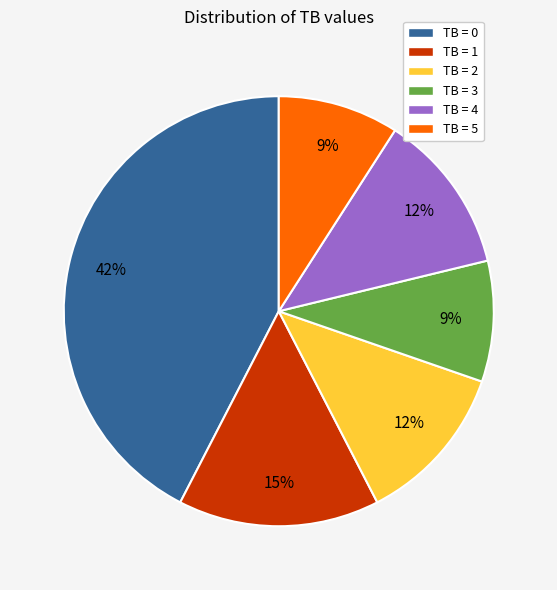

Between TB = 5 and TB = 2, which is larger?

TB = 2